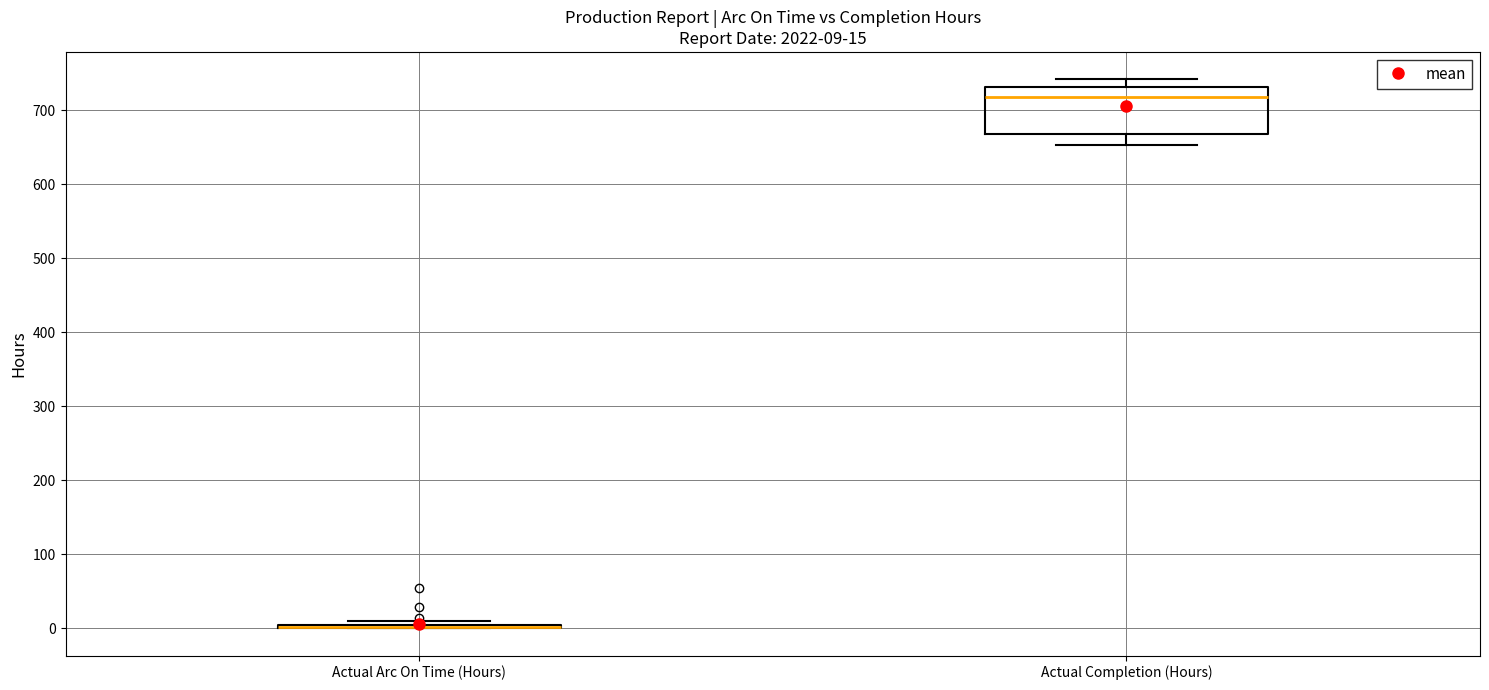

Which box is the tallest, from its lower edge to its upper edge?

Actual Completion (Hours)